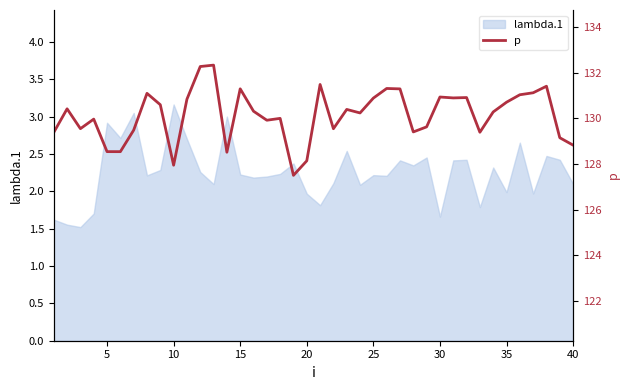

Is it true that lambda.1 equals 2.0 at 35?

True